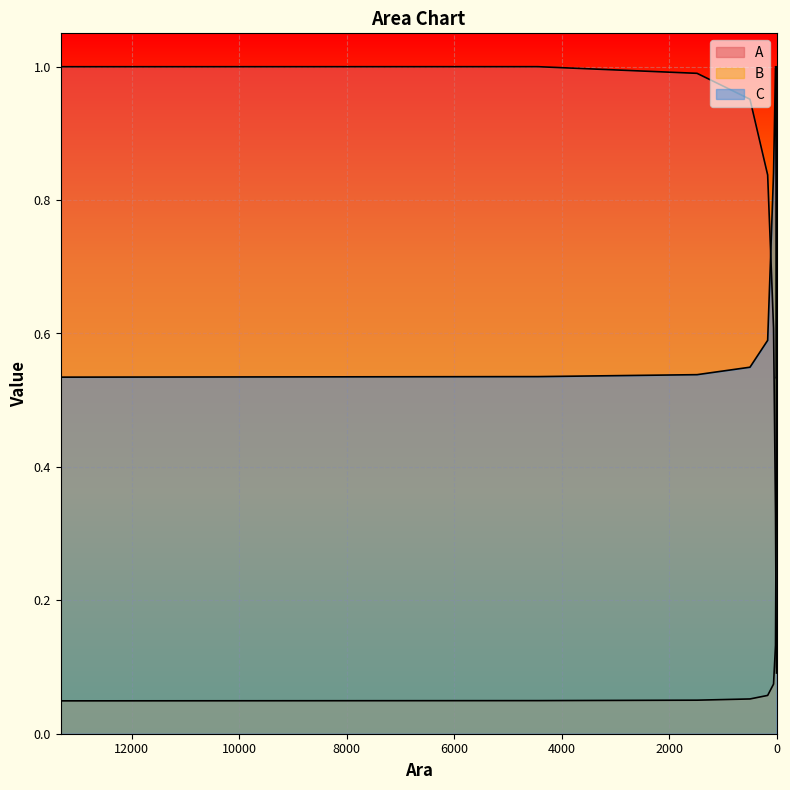

Where is B nearest to the value 0?

13321.79